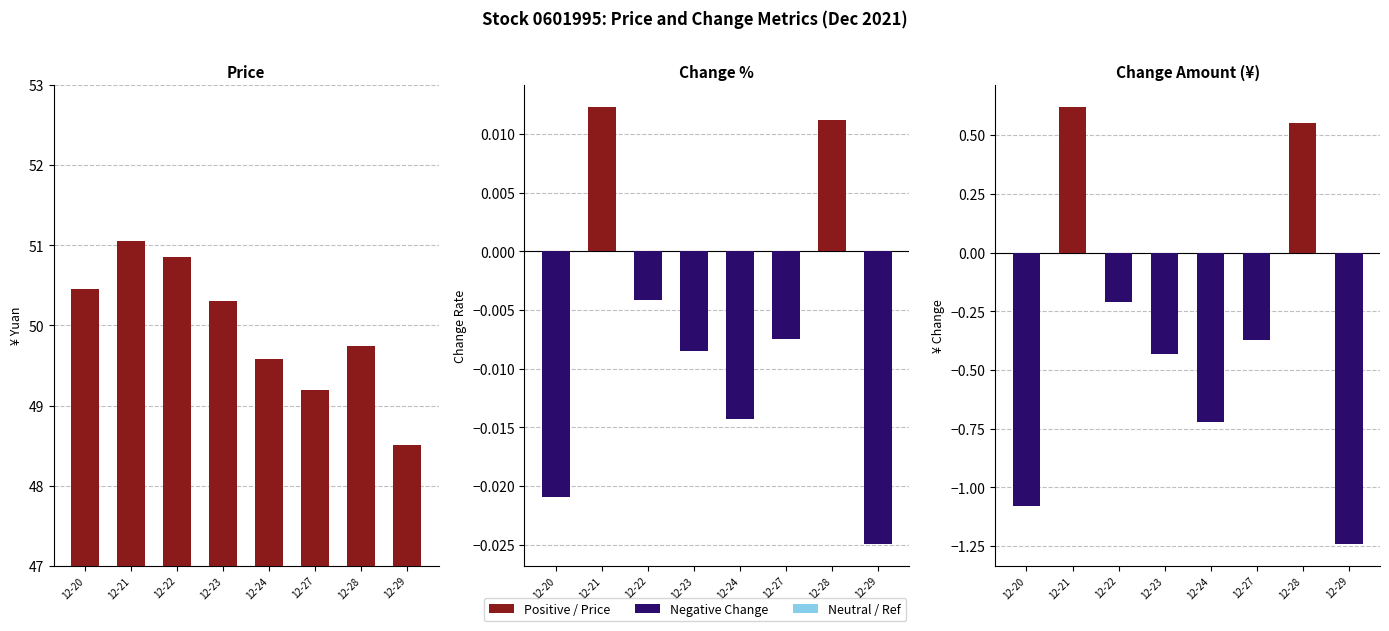

How many Change_amt values are between 0 and 1?

2